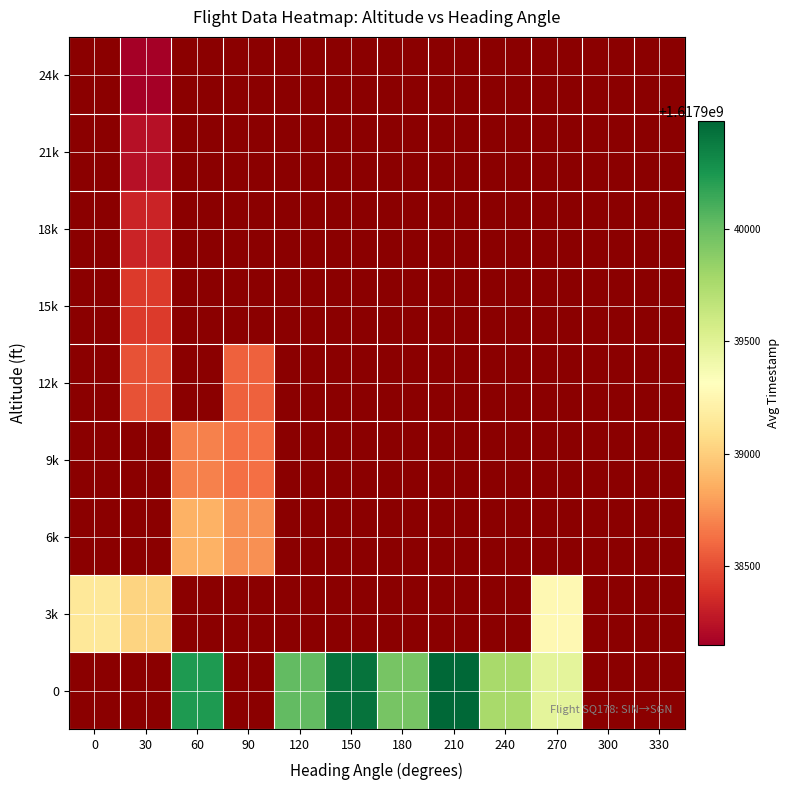

How many data points does each series have?

12